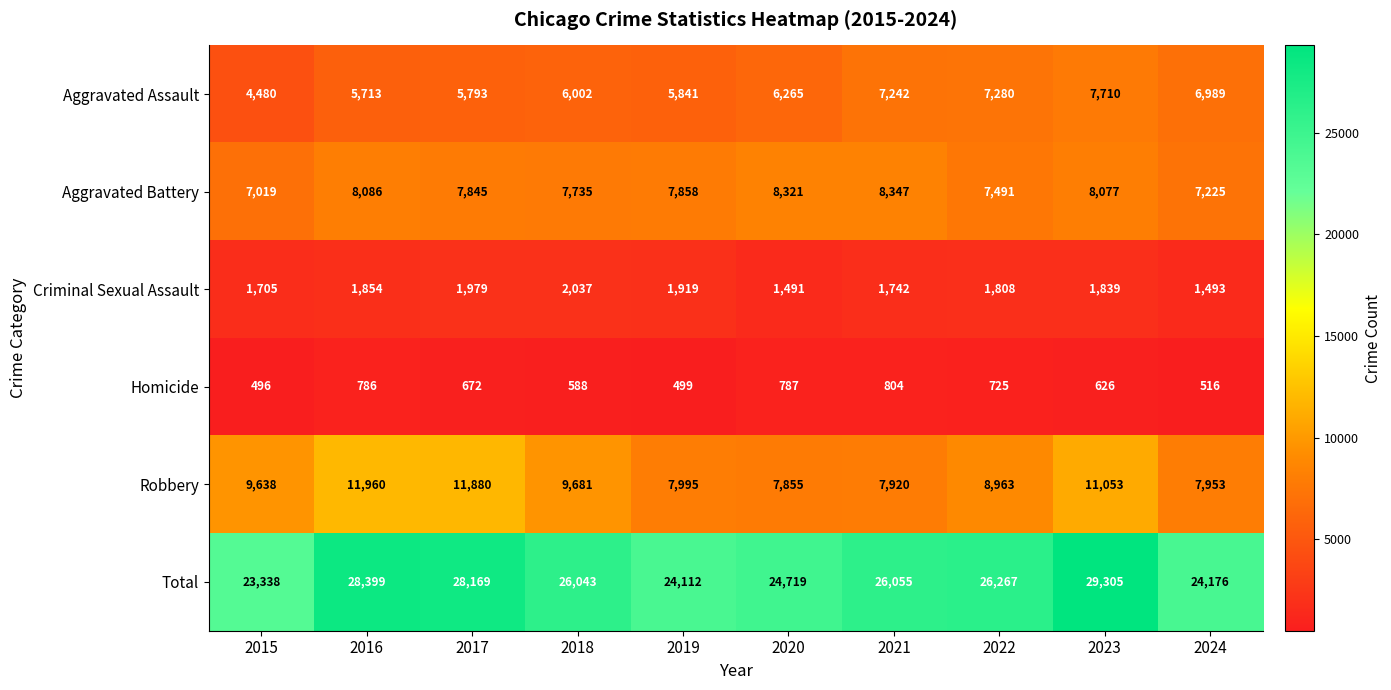

How many series are shown in this chart?

6